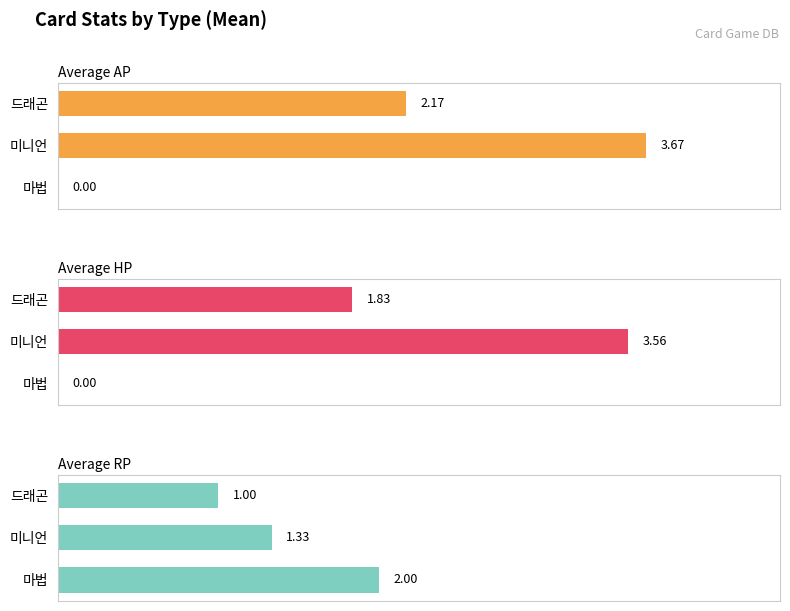

What is the difference between the second highest and minimum values in the Average HP series?

1.8